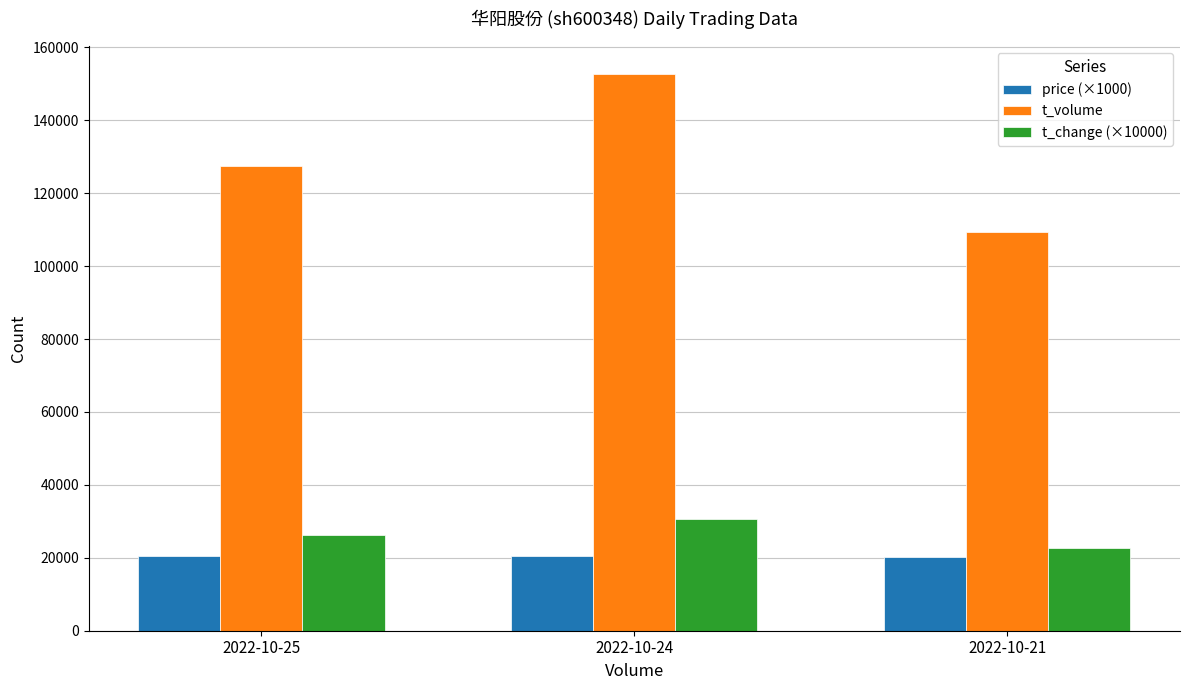

Which series changed the most between 2022-10-25 and 2022-10-21?

t_volume